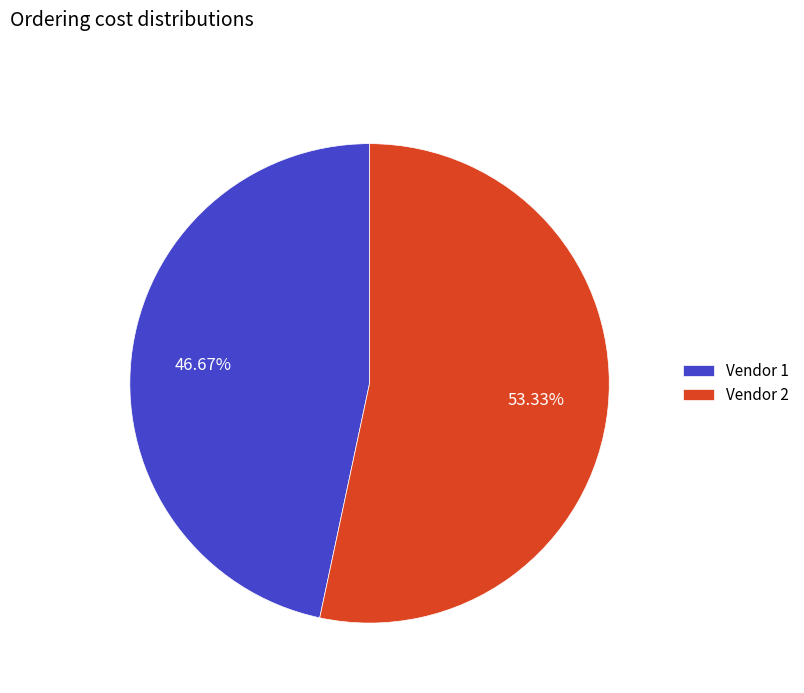

Rank the categories by value from lowest to highest.

Vendor 1, Vendor 2